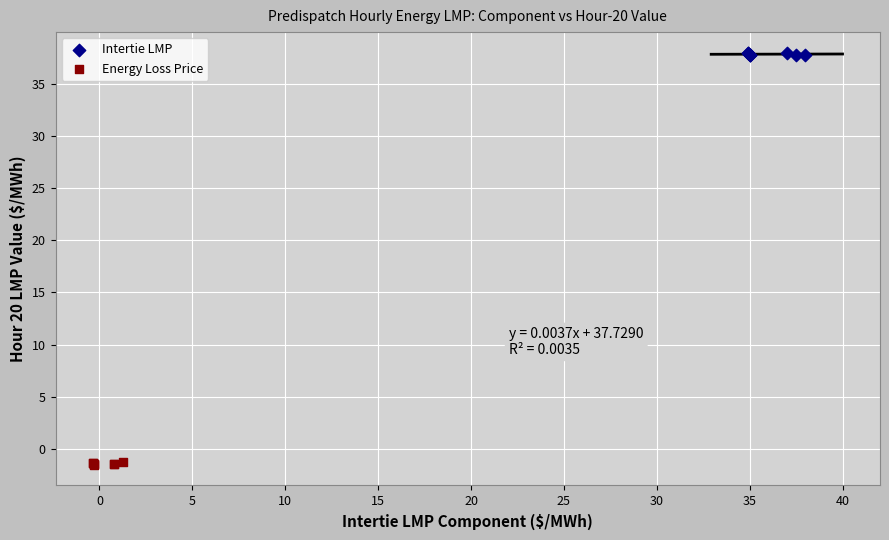

Which series reaches the minimum Y coordinate?

Energy Loss Price